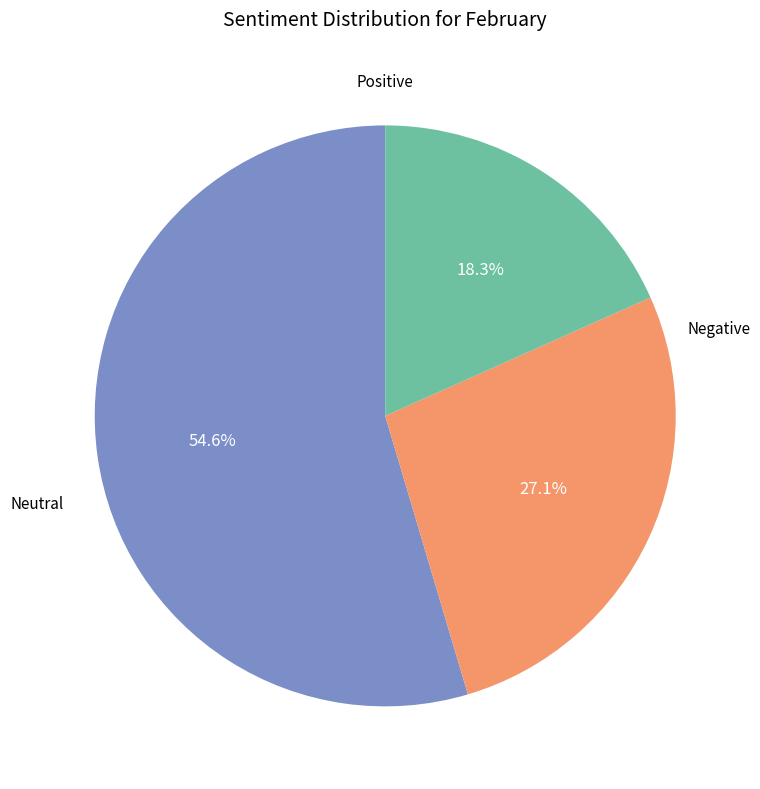

Does any single category account for the majority?

Yes